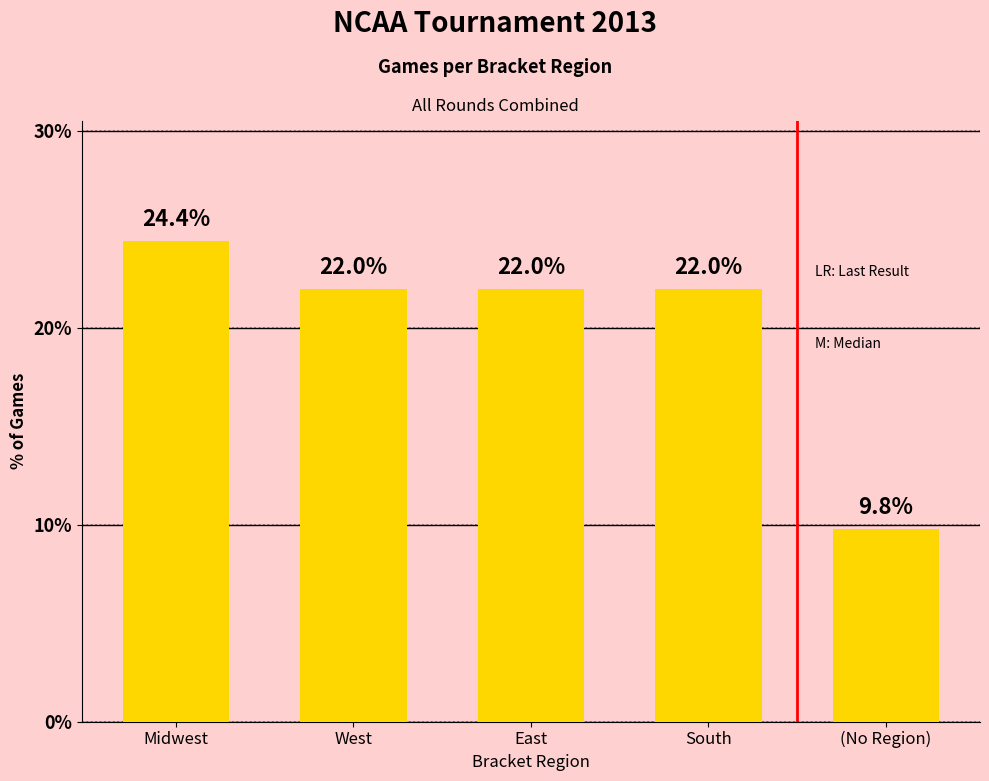

Reading left to right, extract all data points from this chart.

Midwest=24.4	West=22.0	East=22.0	South=22.0	(No Region)=9.8